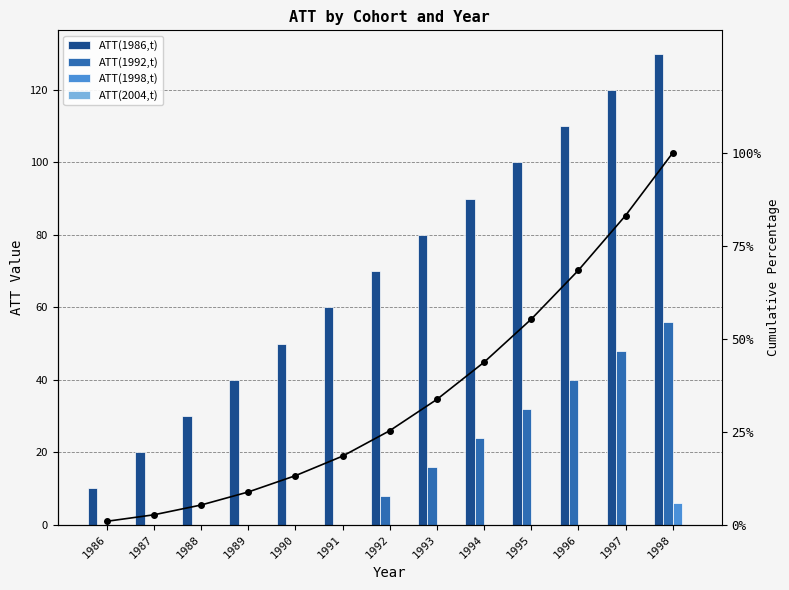

Which series has the largest total across all categories?

ATT(1986,t)